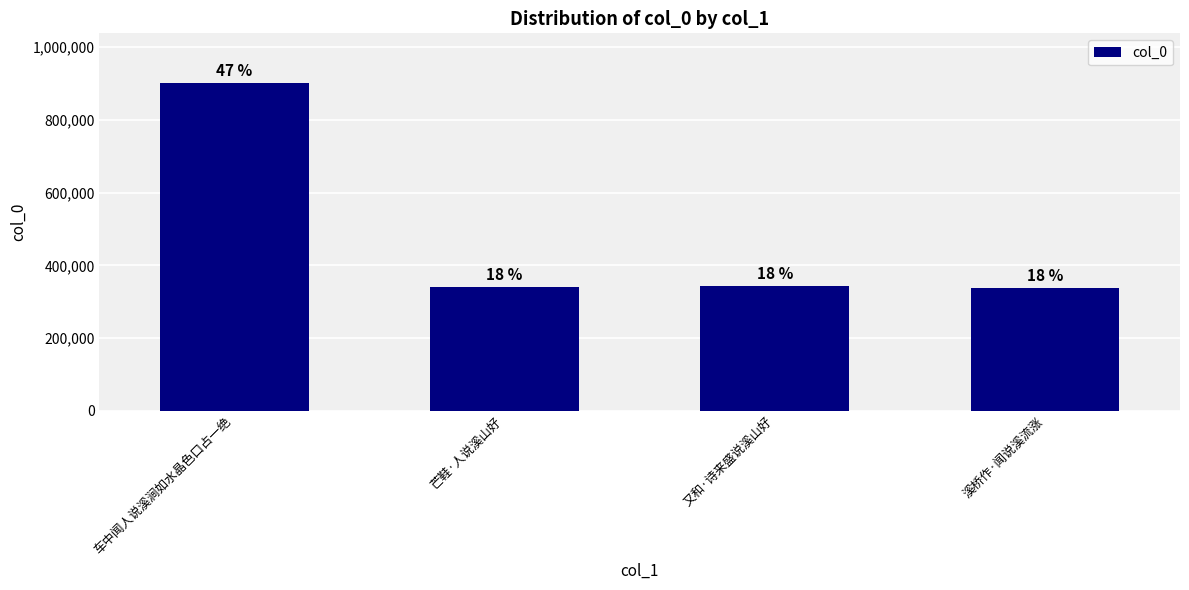

List the labels in order of value, largest first.

车中闻人说溪涧如水晶色口占一绝, 又和·诗来盛说溪山好, 芒鞋·人说溪山好, 溪桥作·闻说溪流涨